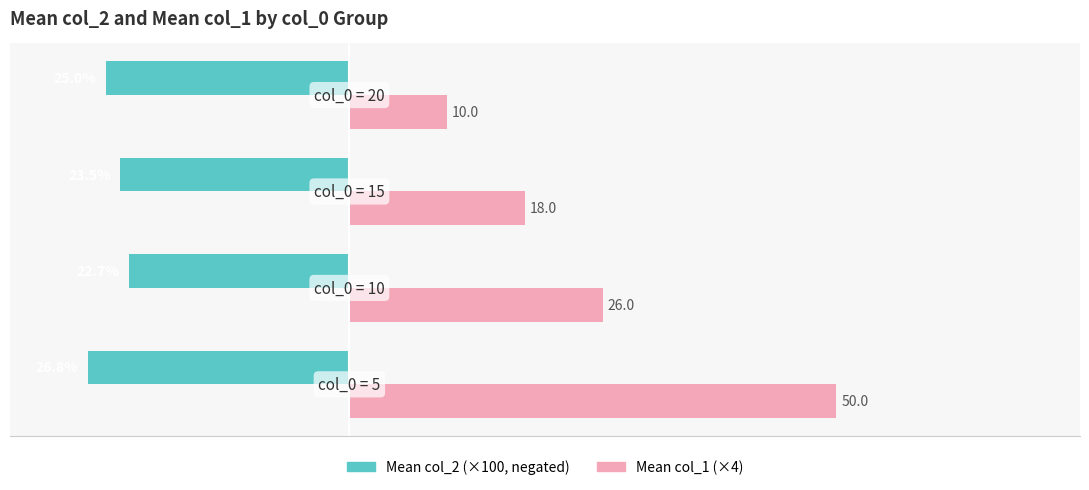

List the series in order of their overall mean, highest first.

Mean col_1 (×4), Mean col_2 (×100, negated)